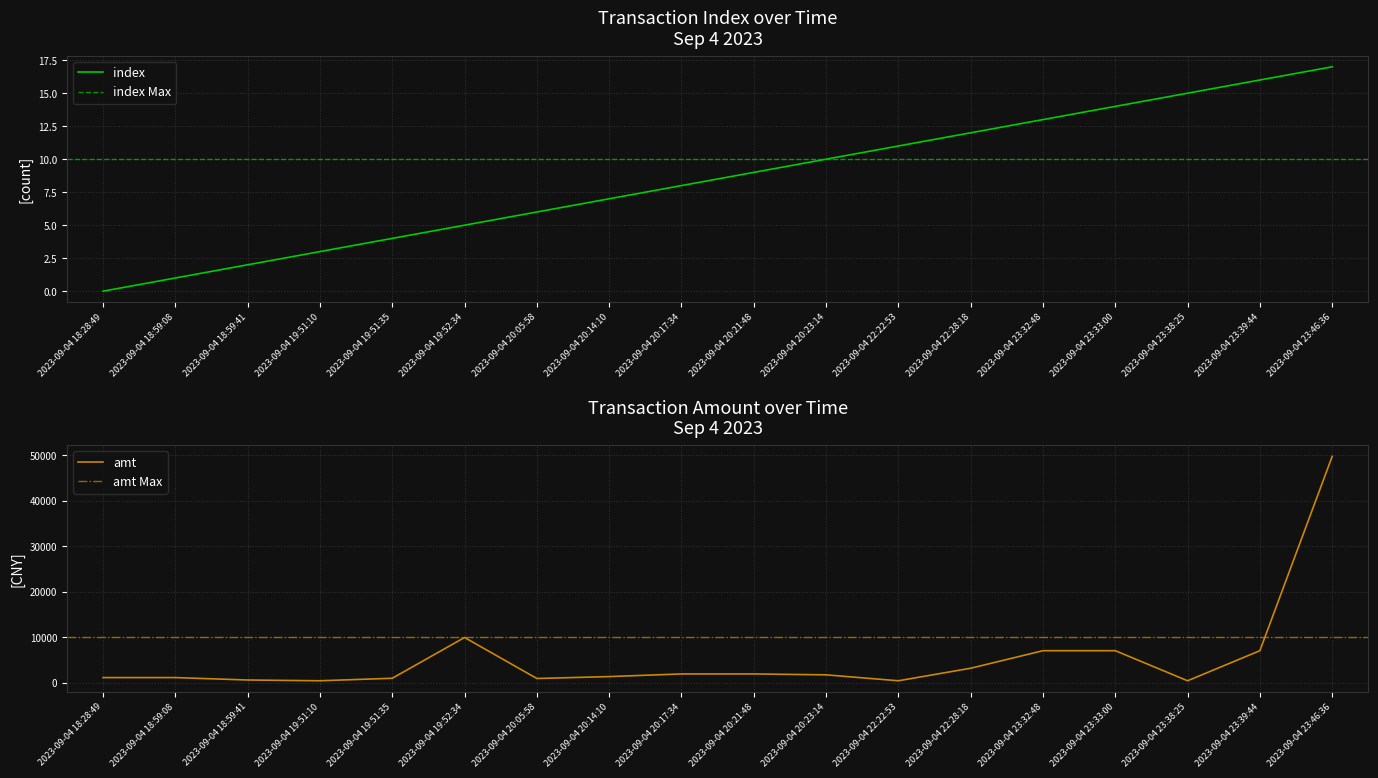

Is the value of amt at 2023-09-04 20:05:58 greater than the value of index at 2023-09-04 19:51:35?

Yes